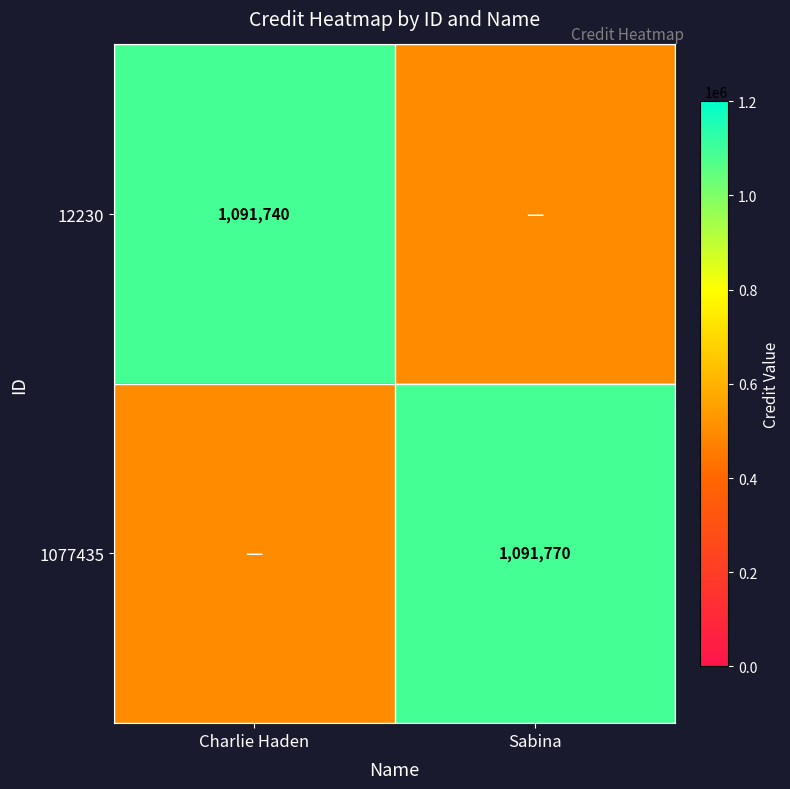

The 1077435 series shows 1091770 at Sabina. True or false?

True